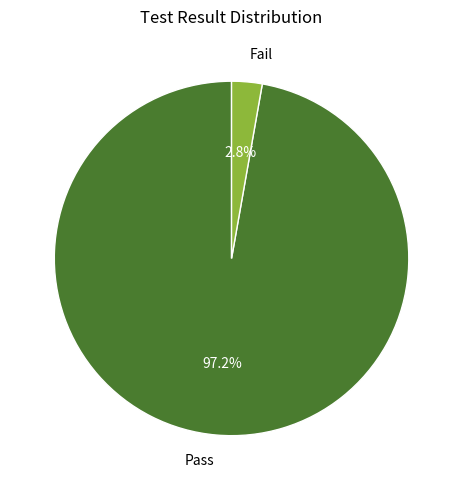

Does Fail represent more than half of the total?

No